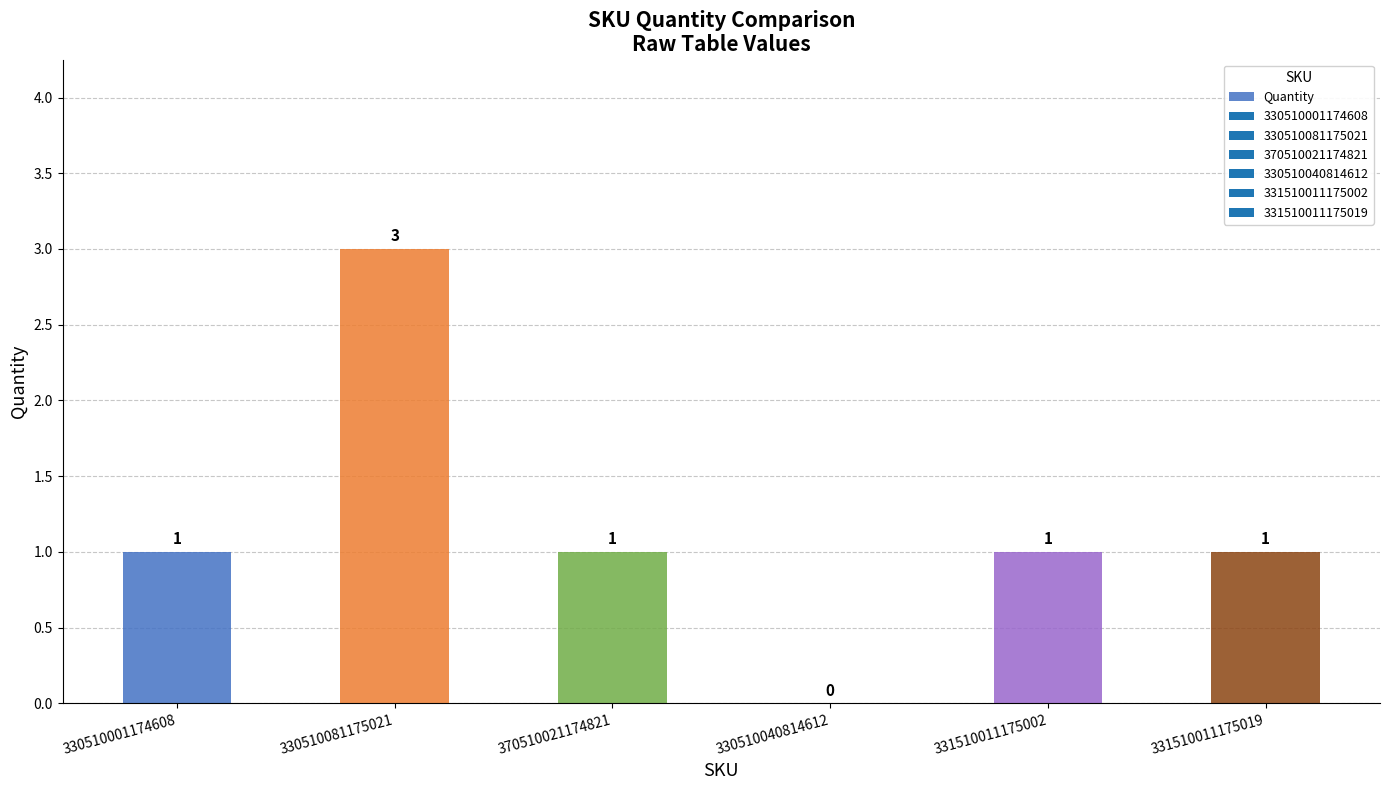

What is the sum of the values at 370510021174821 and 330510001174608?

2